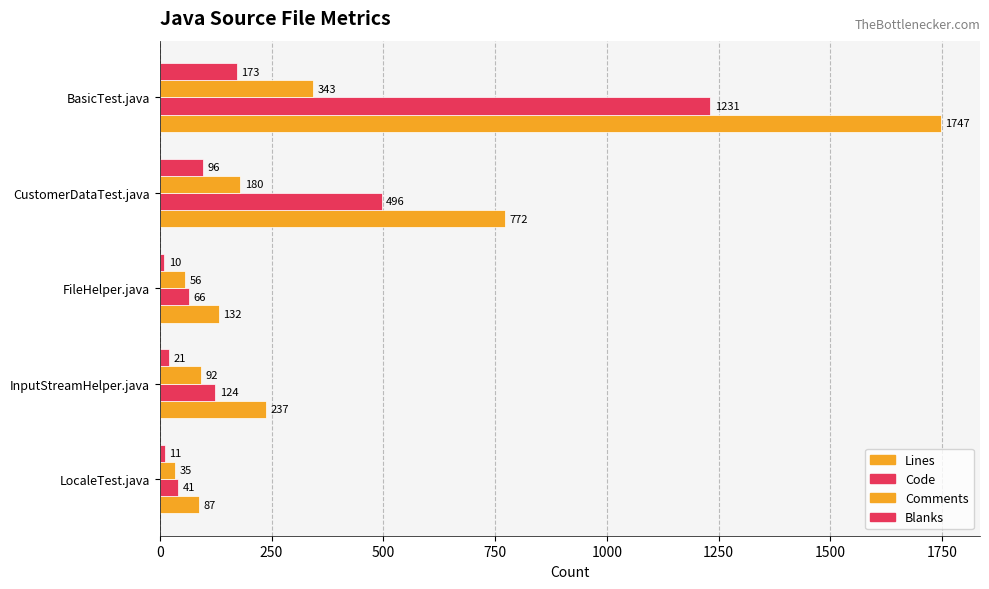

Count the number of categories in the chart.

5